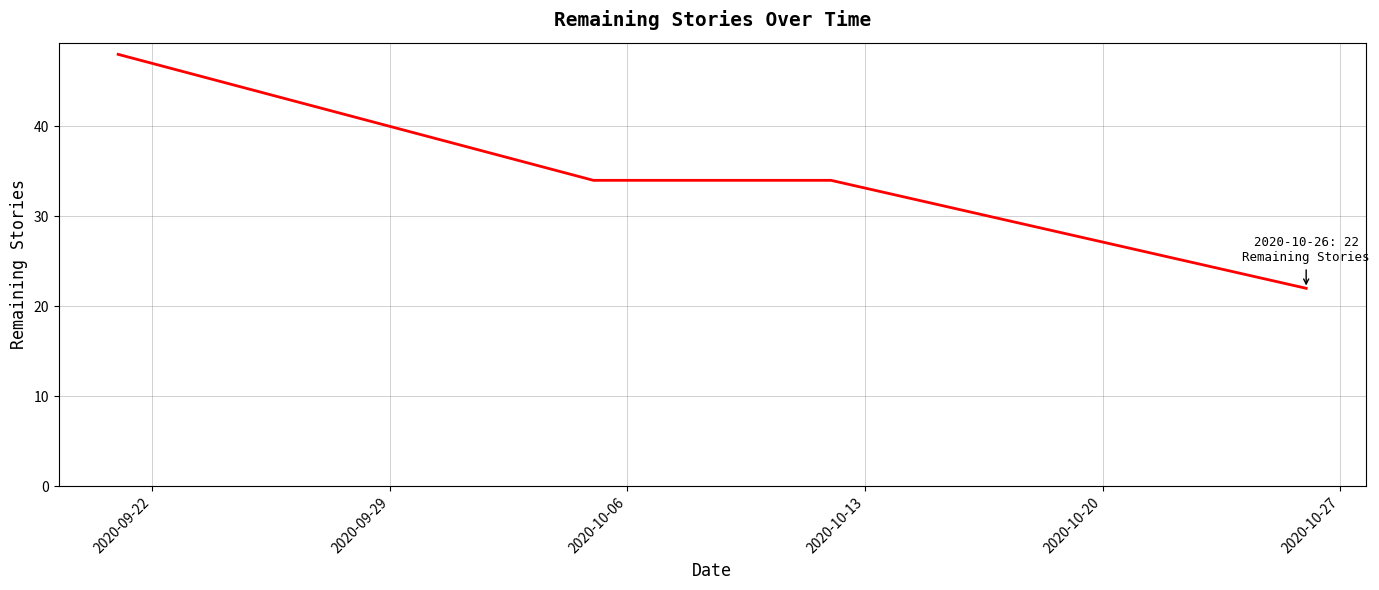

What is the minimum value shown in the chart?

22